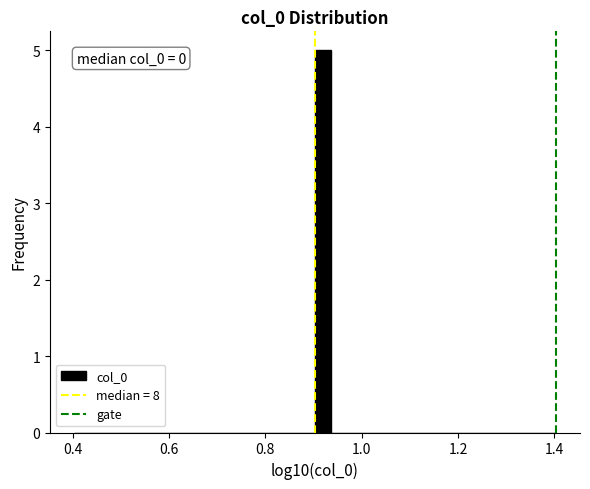

Around what value on the x-axis is the tallest bar? Give the approximate position of its centre, as read against the axis.

0.92